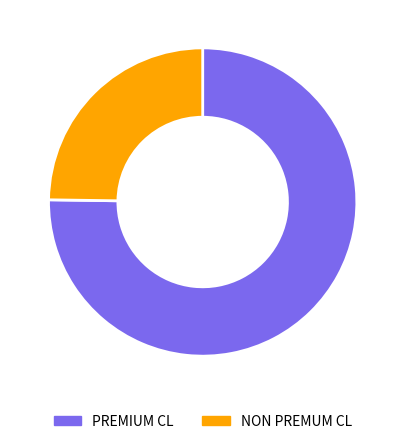

To the nearest percent, what is the combined percentage of NON PREMUM CL and PREMIUM CL?

100%